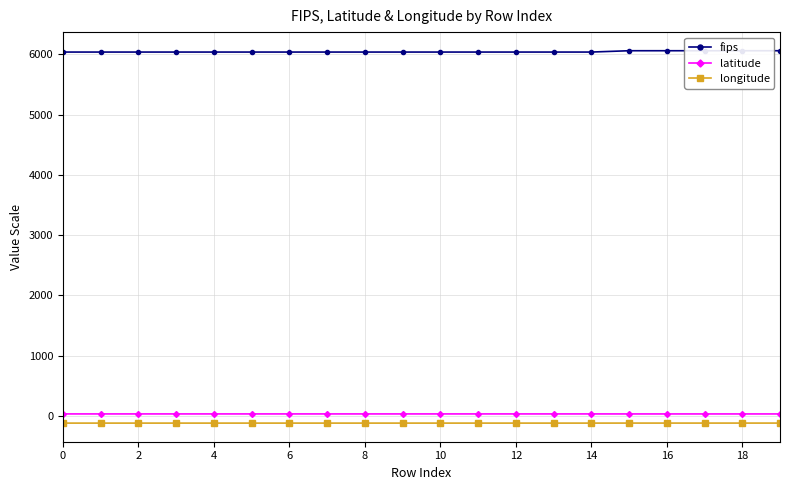

True or false: longitude and latitude intersect in this chart.

False